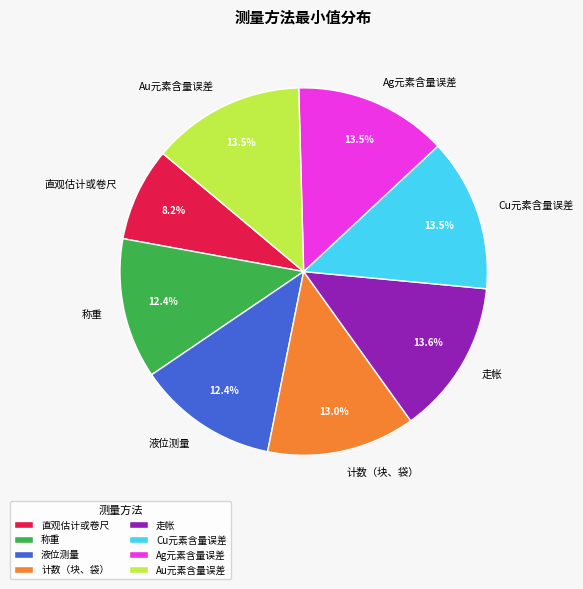

Does 直观估计或卷尺 account for over 50% of the chart?

No